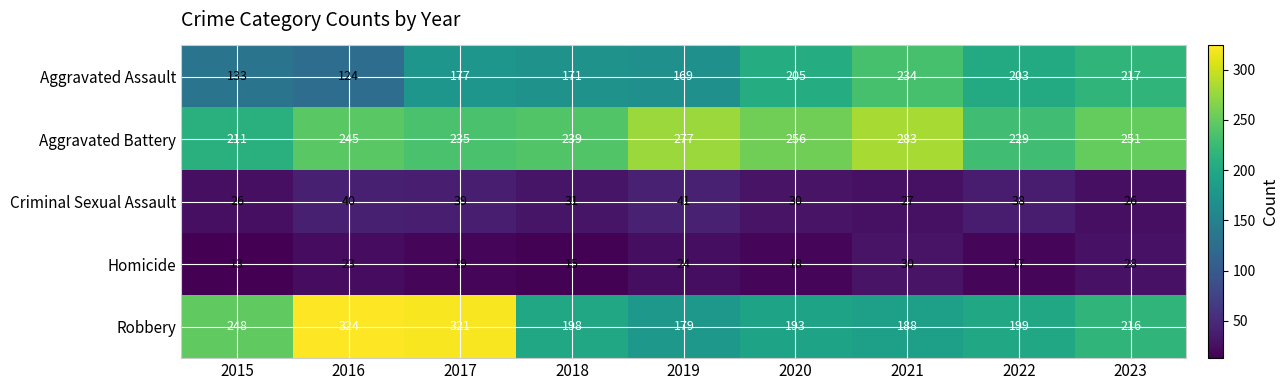

What is the greatest value displayed?

324